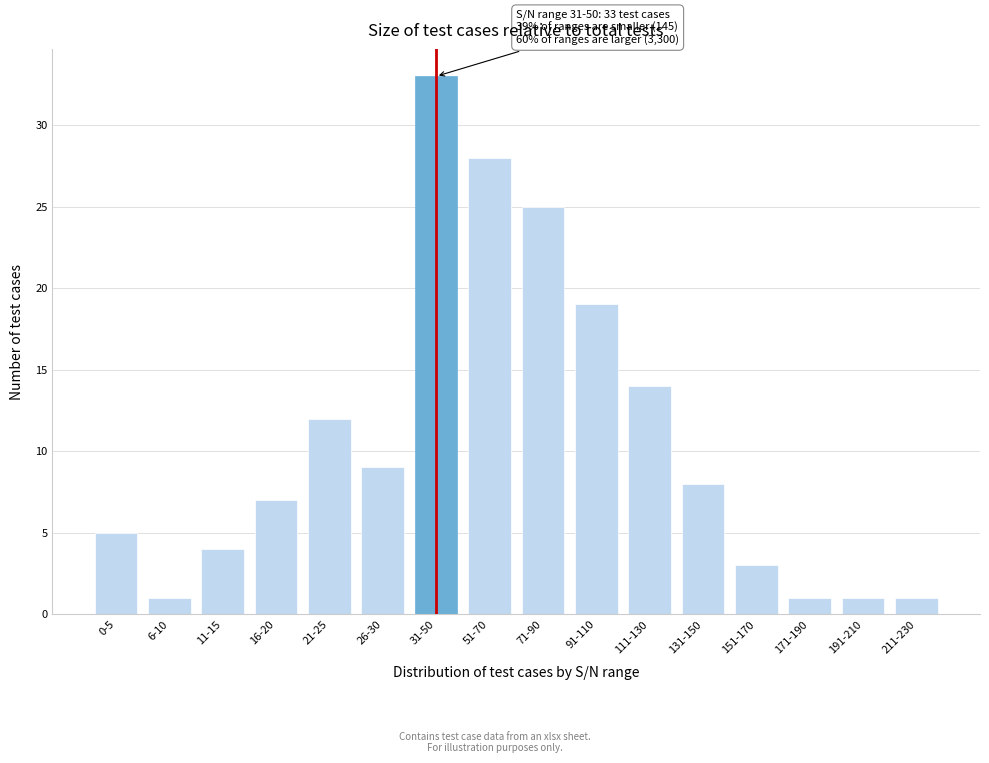

Reading left to right, what are all the values shown in this chart?

0-5=5	6-10=1	11-15=4	16-20=7	21-25=12	26-30=9	31-50=33	51-70=28	71-90=25	91-110=19	111-130=14	131-150=8	151-170=3	171-190=1	191-210=1	211-230=1